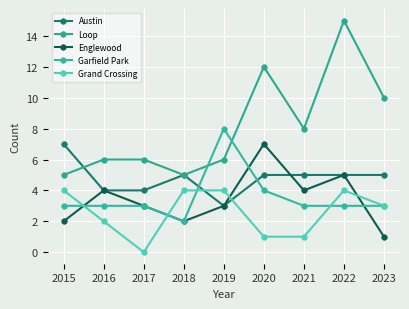

Which series changed the most between 2015 and 2019?

Garfield Park